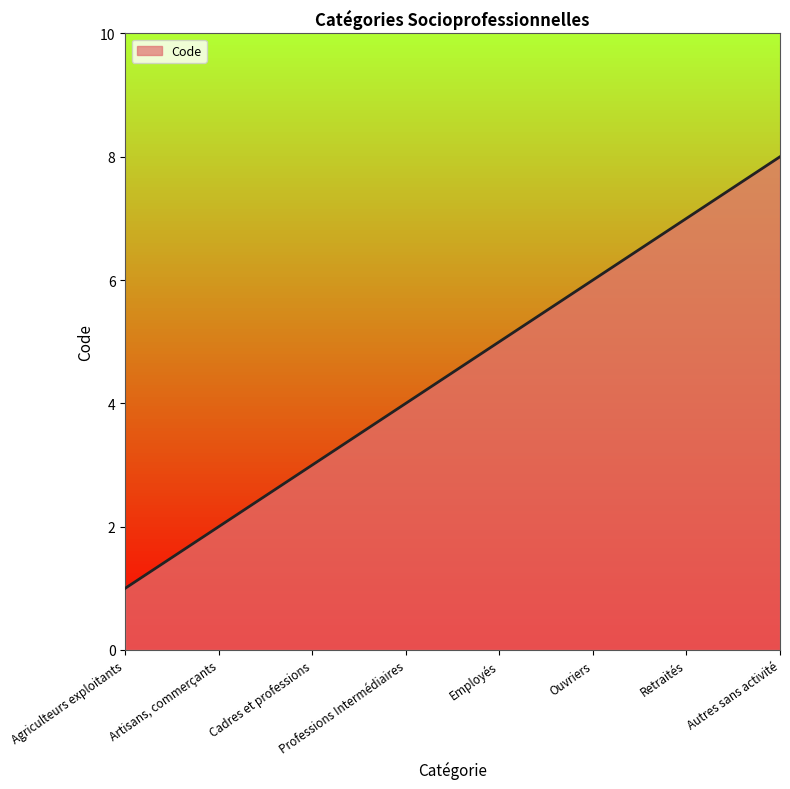

The chart shows a value of 5 at Employés. True or false?

True